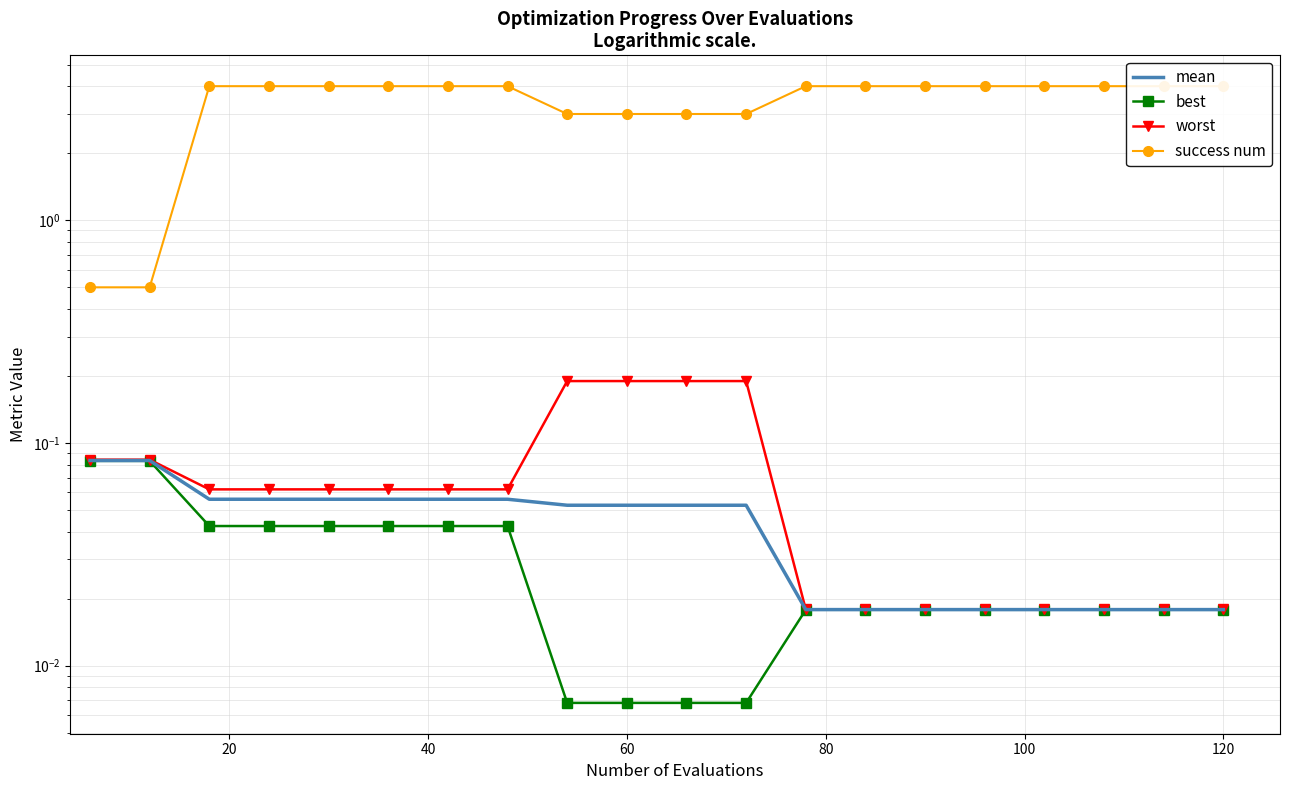

True or false: success num and worst cross at least once.

False